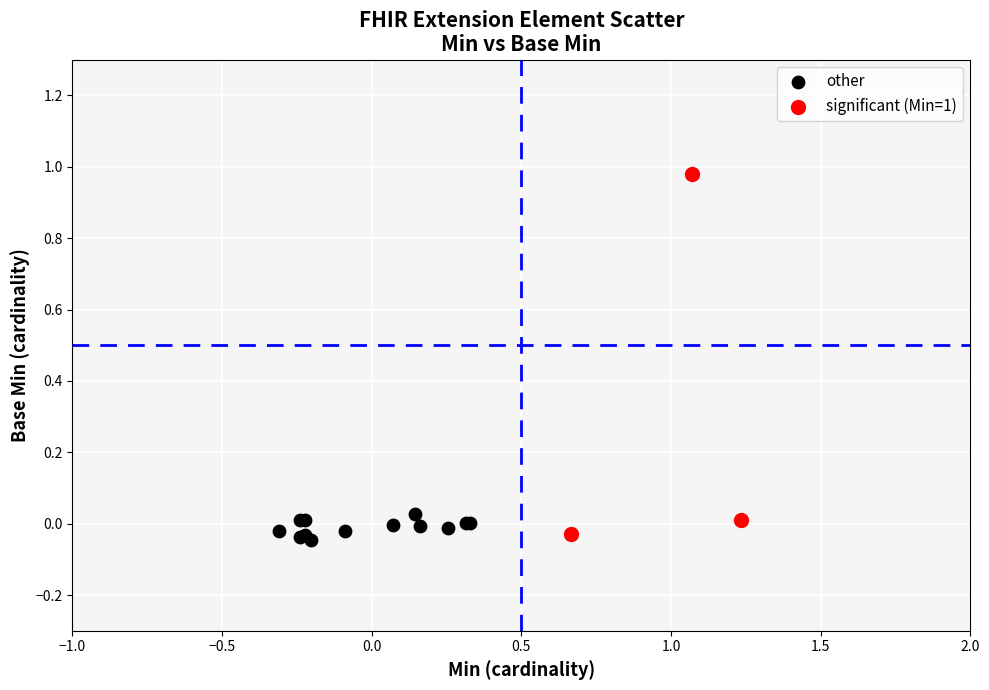

Which series has the widest spread of Y values?

significant (Min=1)